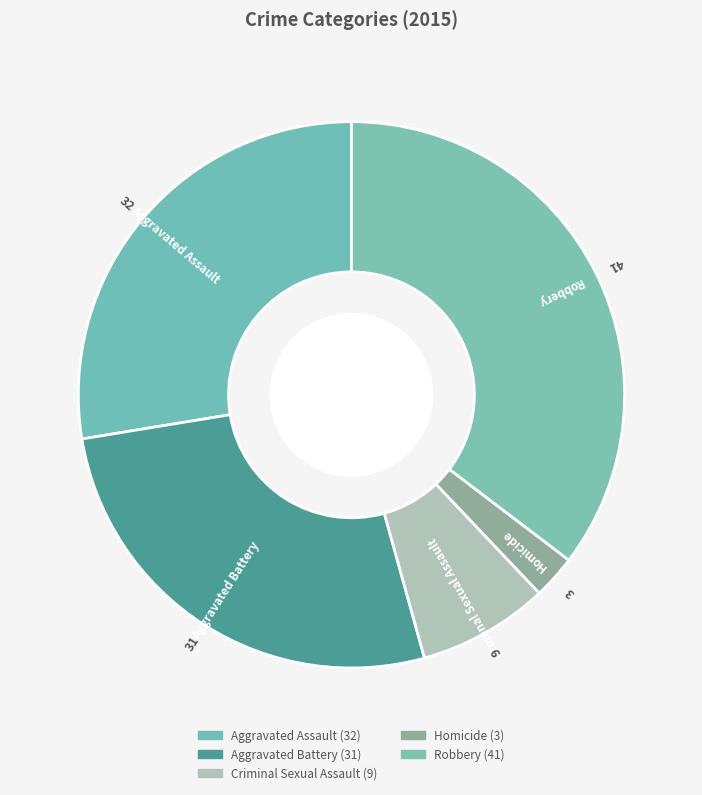

Rank the categories by value from highest to lowest.

Robbery, Aggravated Assault, Aggravated Battery, Criminal Sexual Assault, Homicide